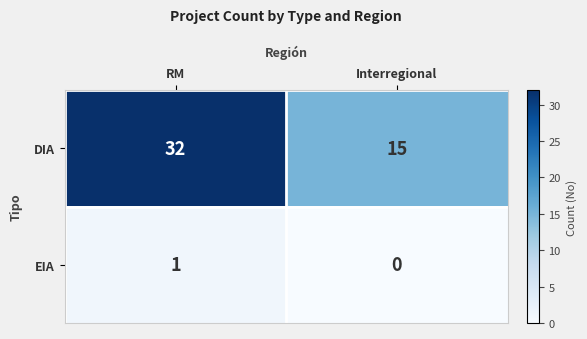

At which label is DIA closest to 23?

Interregional